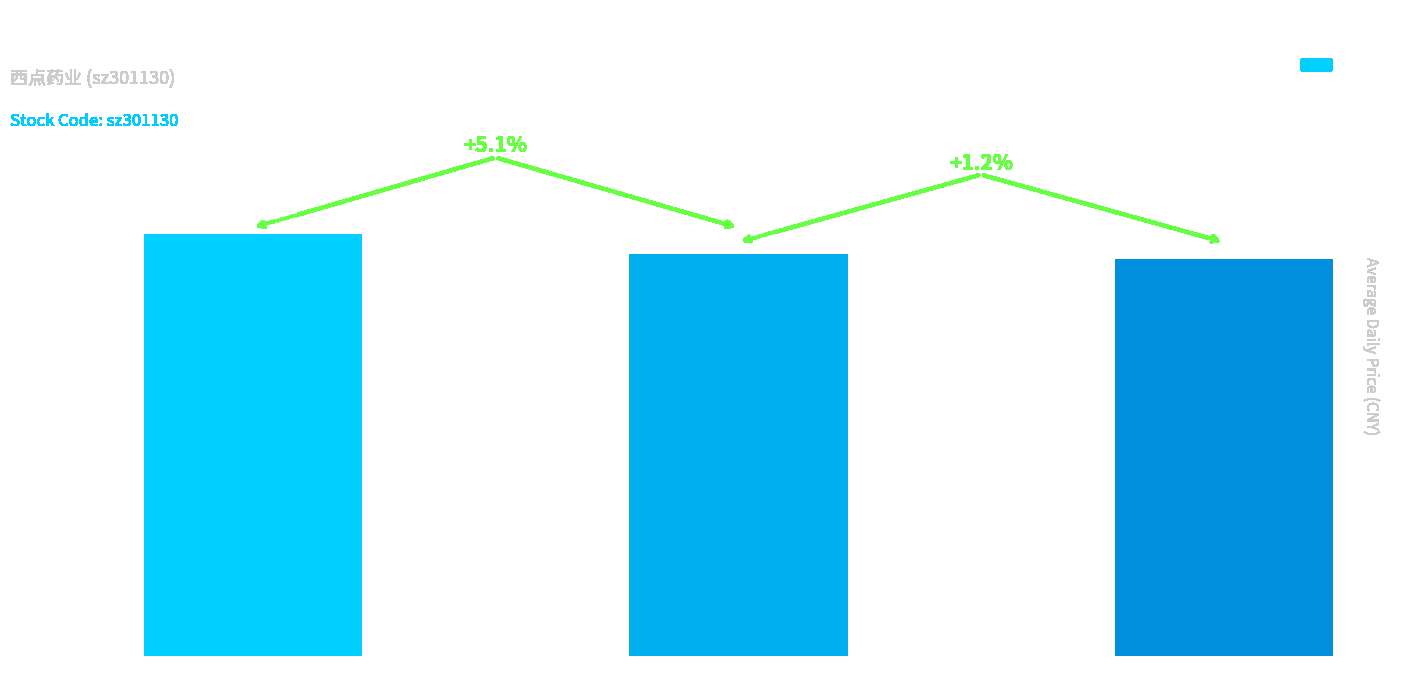

Approximately how many times larger is the value at 2022-11-14 compared to 2022-11-15?

1.0